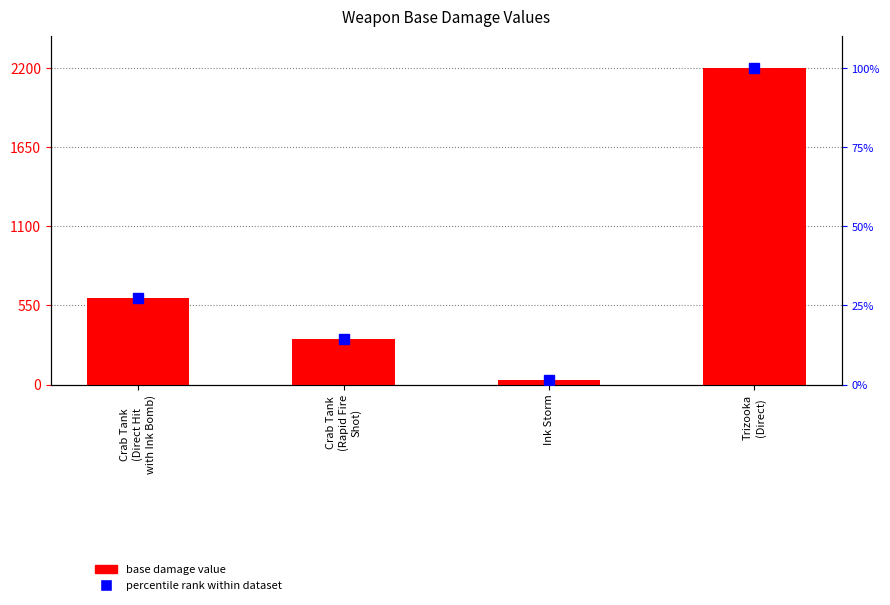

Between Crab Tank
(Direct Hit
with Ink Bomb) and Trizooka
(Direct), which is larger?

Trizooka
(Direct)